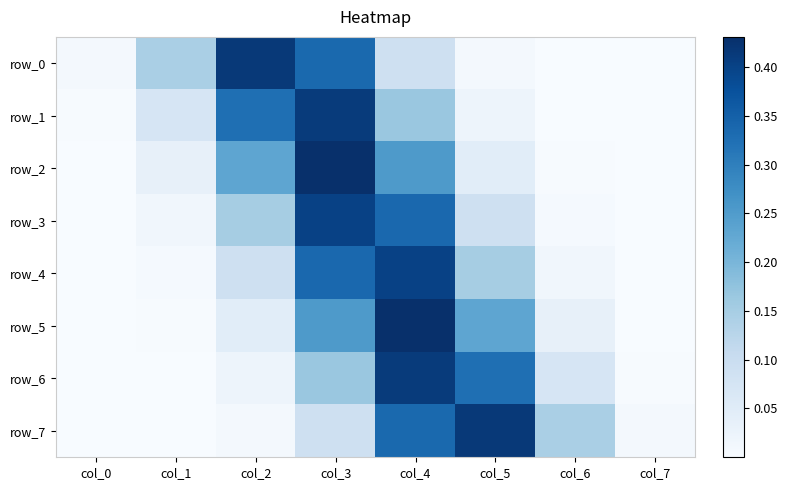

What is the sum of the row_1 values at col_2 and col_6?

0.3